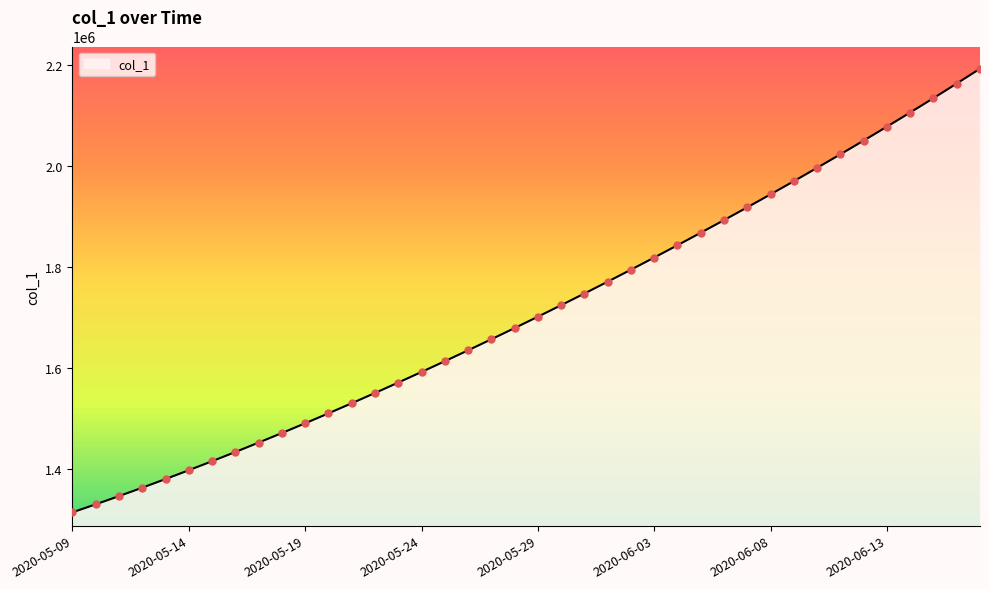

Which has a higher value, 2020-05-10 or 2020-06-11?

2020-06-11